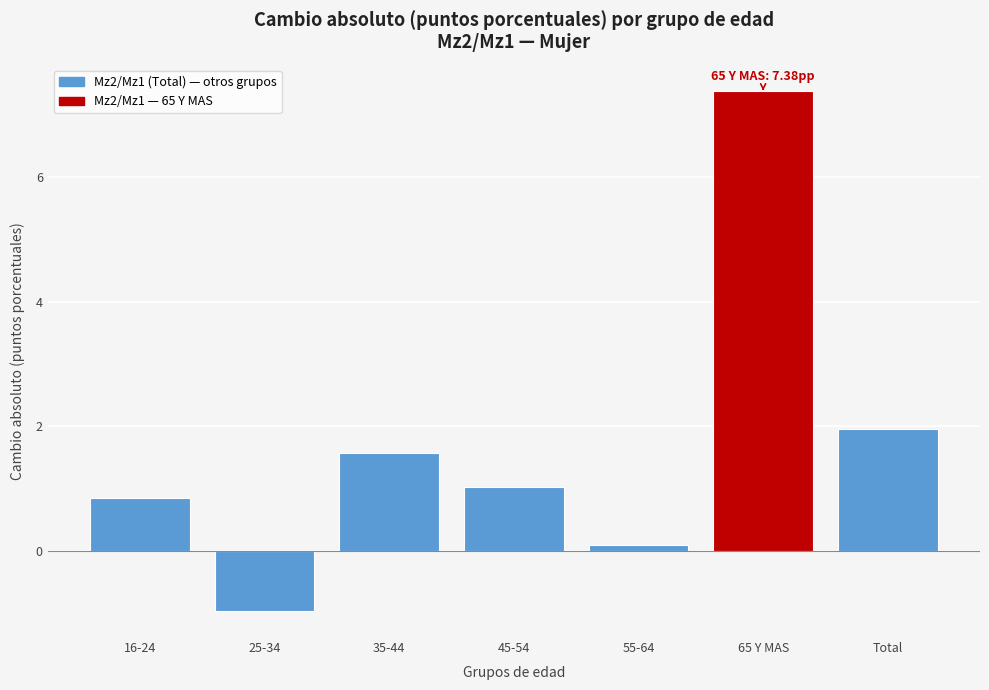

Reading left to right, extract all data points from this chart.

16-24=0.9	25-34=-1.0	35-44=1.6	45-54=1.0	55-64=0.1	65 Y MAS=7.4	Total=2.0